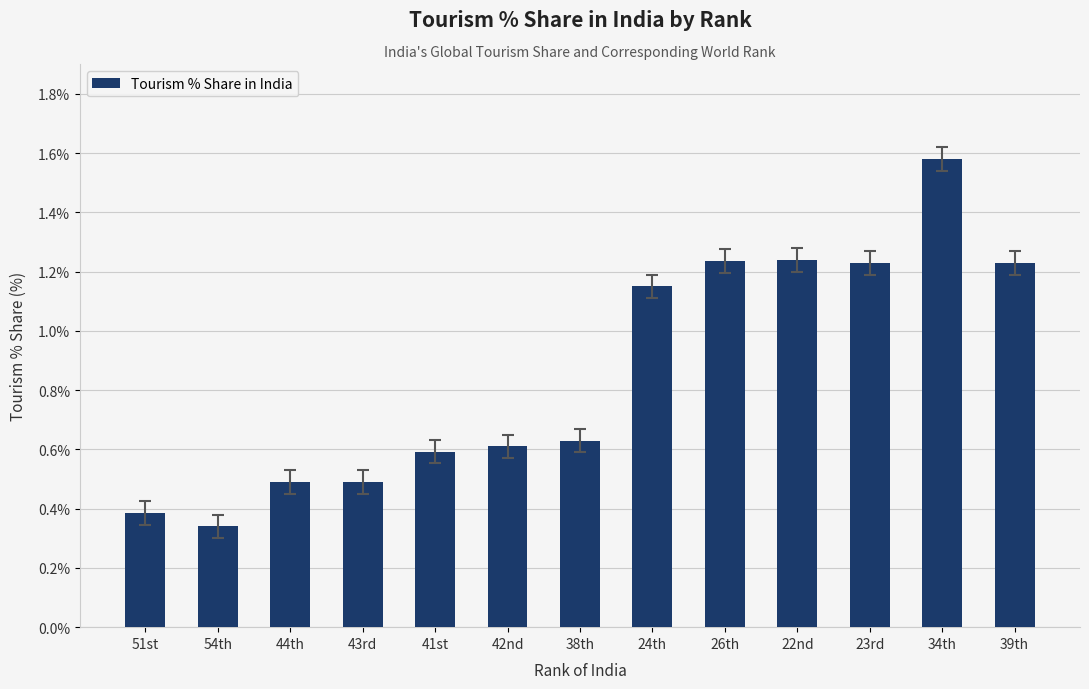

Which label corresponds to the largest value in the chart?

34th